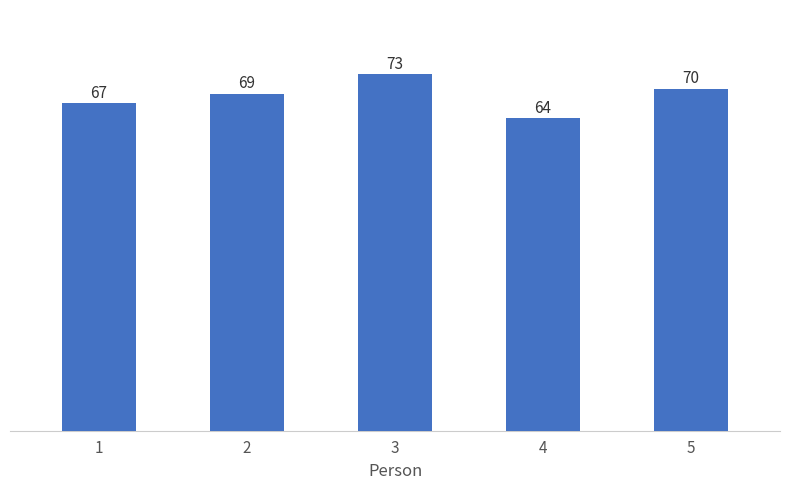

What is the smallest value displayed?

64